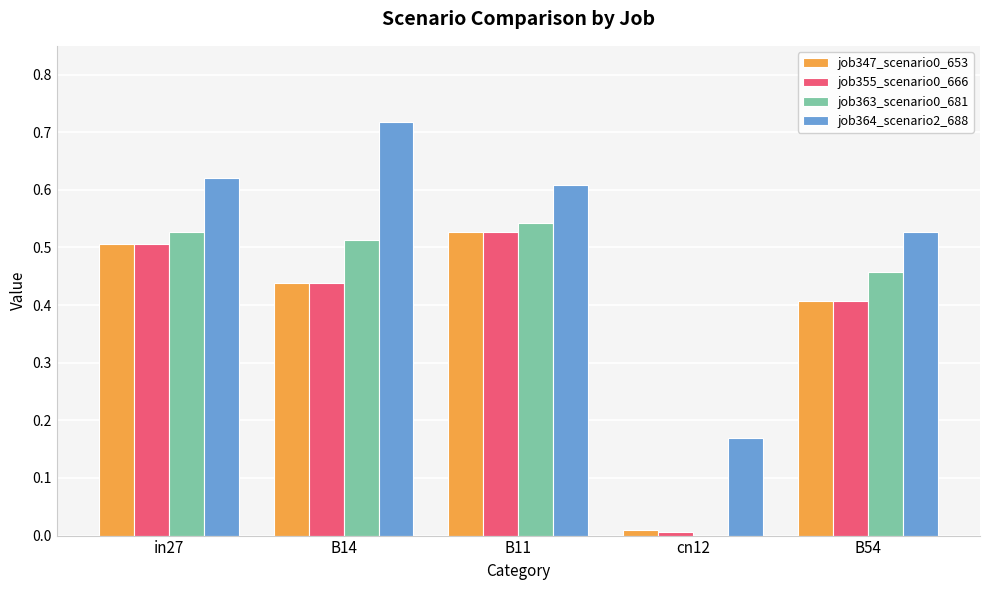

Is it true that job347_scenario0_653 equals 0.5 at B11?

True